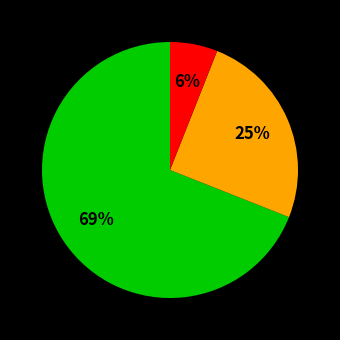

To the nearest percent, what is the difference between the largest and smallest slice percentages?

63%